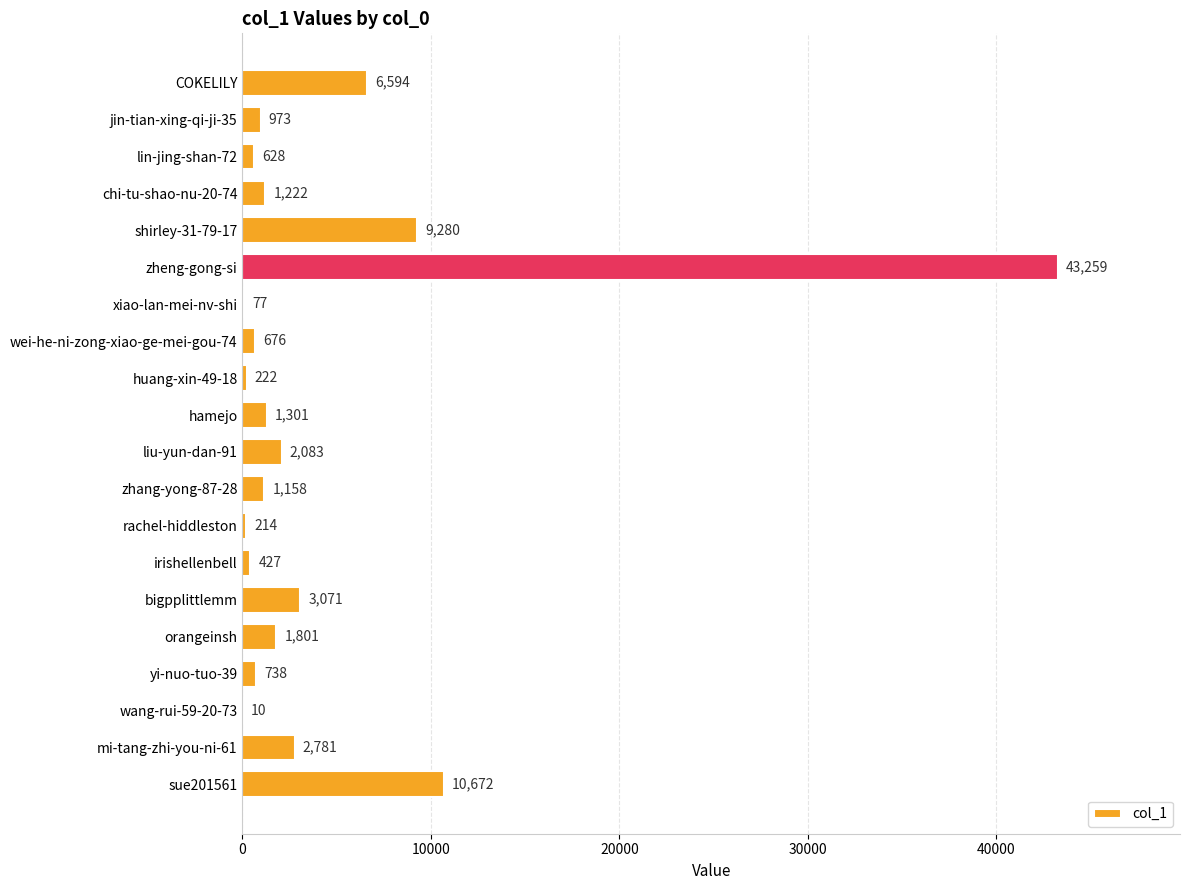

Reading top to bottom, extract all data points from this chart.

COKELILY=6594	jin-tian-xing-qi-ji-35=973	lin-jing-shan-72=628	chi-tu-shao-nu-20-74=1222	shirley-31-79-17=9280	zheng-gong-si=43259	xiao-lan-mei-nv-shi=77	wei-he-ni-zong-xiao-ge-mei-gou-74=676	huang-xin-49-18=222	hamejo=1301	liu-yun-dan-91=2083	zhang-yong-87-28=1158	rachel-hiddleston=214	irishellenbell=427	bigpplittlemm=3071	orangeinsh=1801	yi-nuo-tuo-39=738	wang-rui-59-20-73=10	mi-tang-zhi-you-ni-61=2781	sue201561=10672